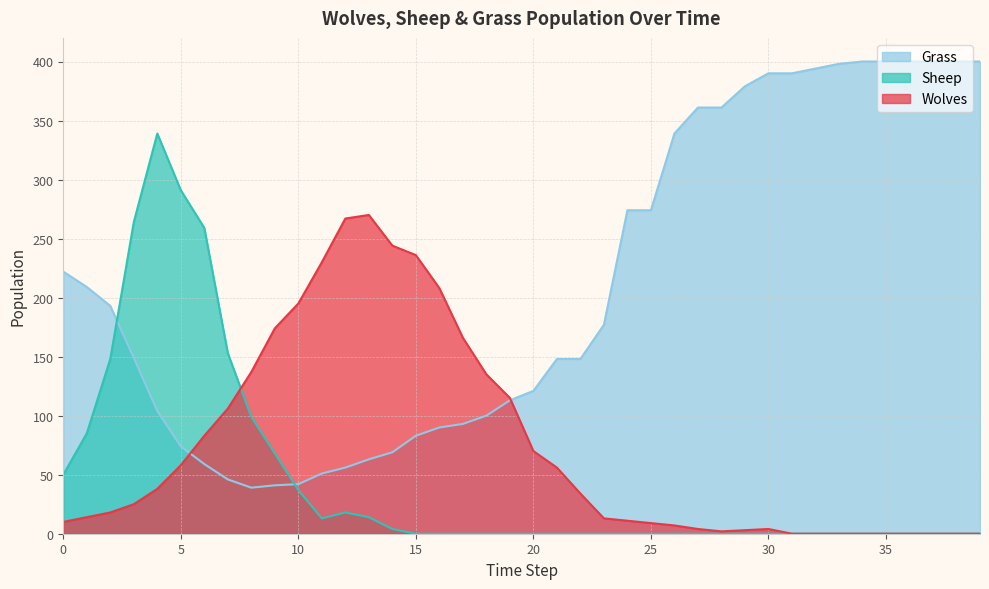

Rank the series by their maximum value, from lowest to highest.

Wolves, Sheep, Grass